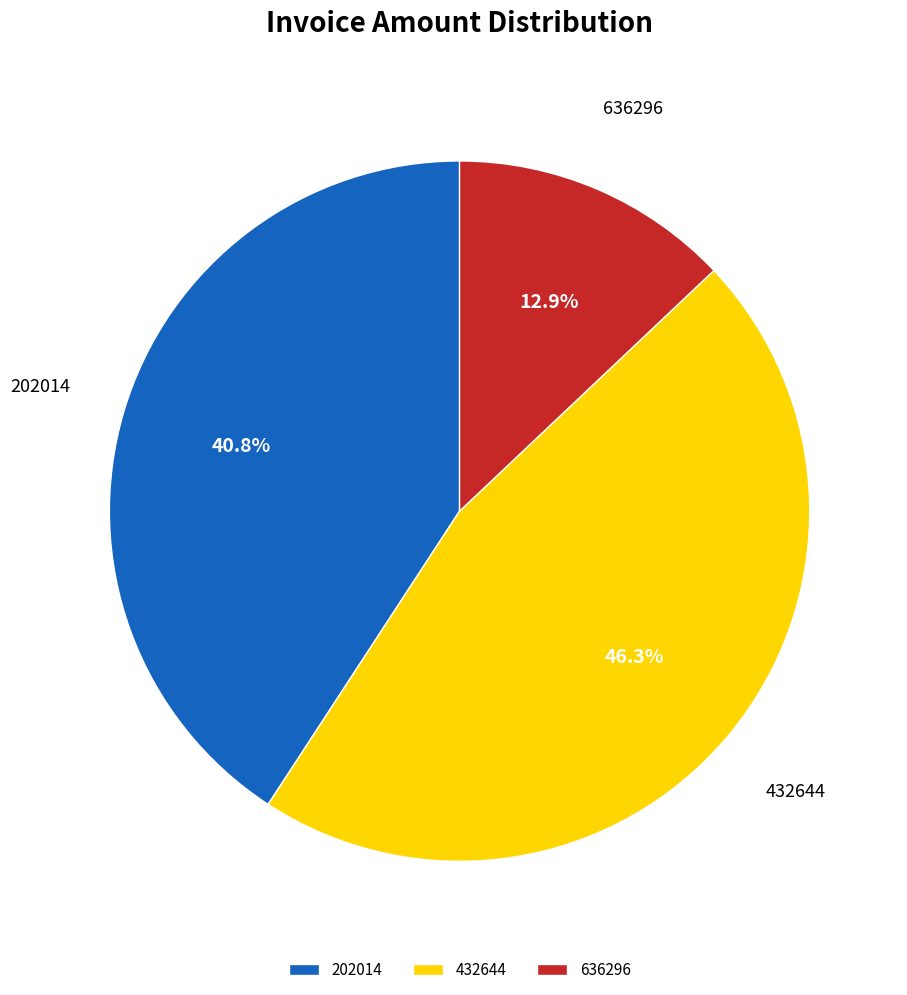

Does 636296 represent more than half of the total?

No